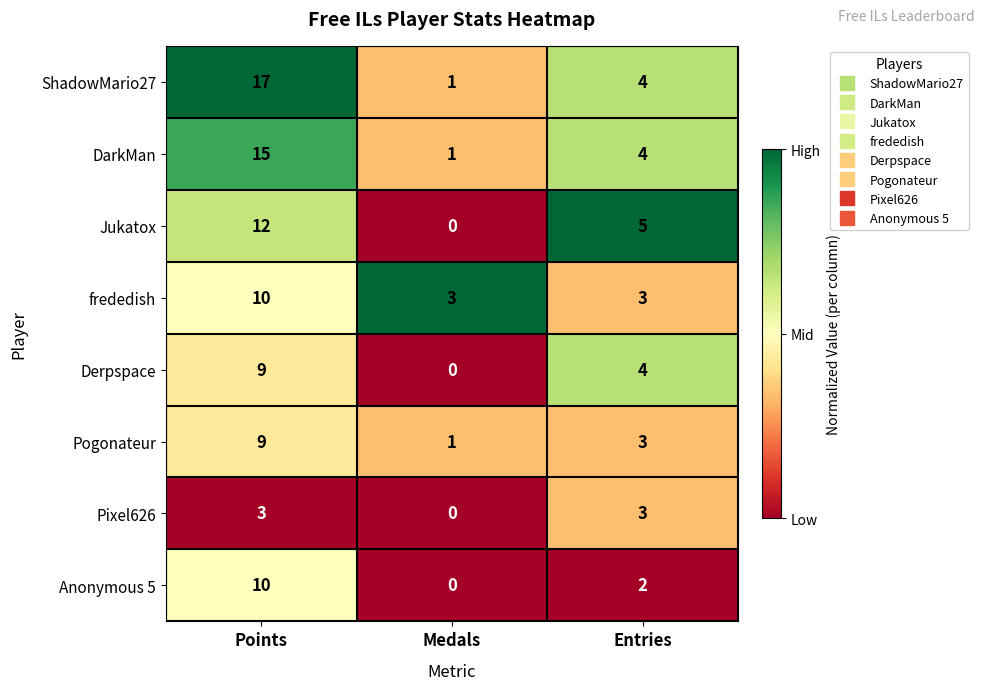

Which series has the largest total across all categories?

ShadowMario27